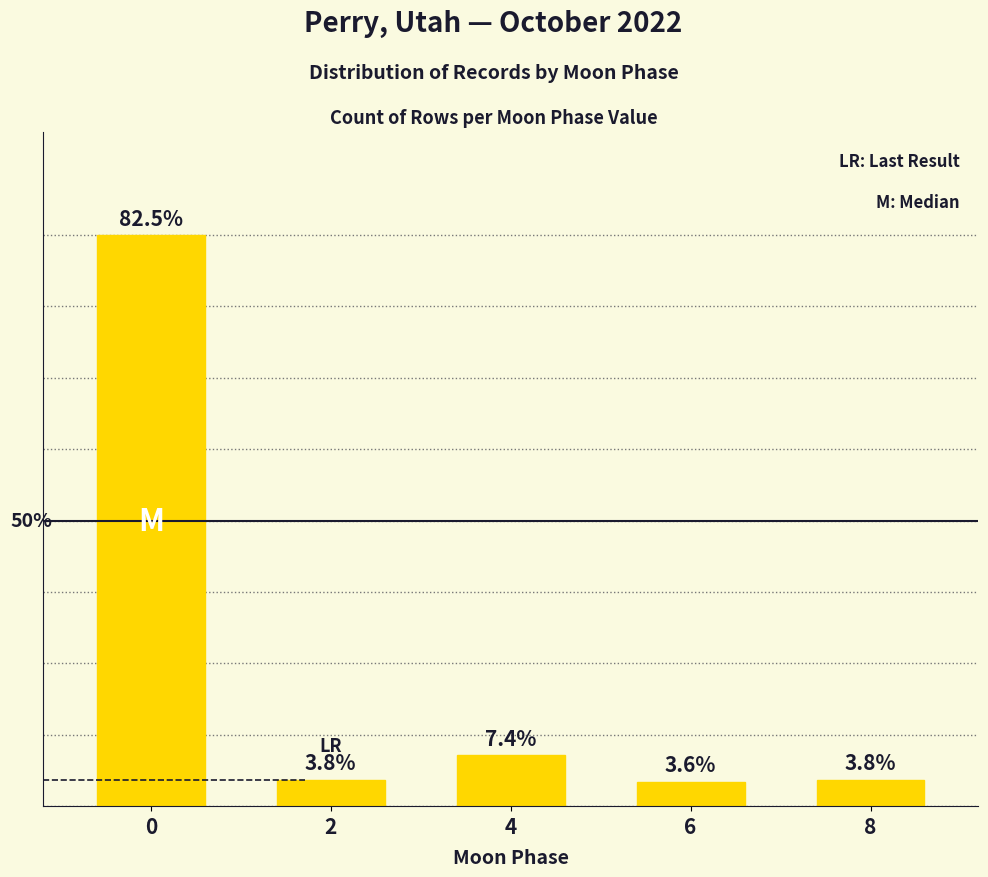

Are the bars horizontal?

No